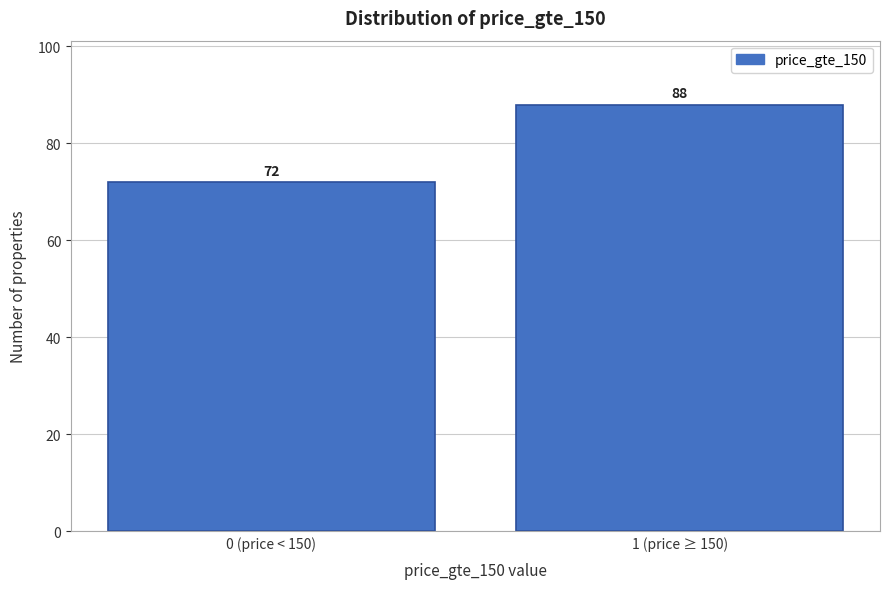

Reading left to right, what are all the values shown in this chart?

0 (price < 150)=72	1 (price ≥ 150)=88